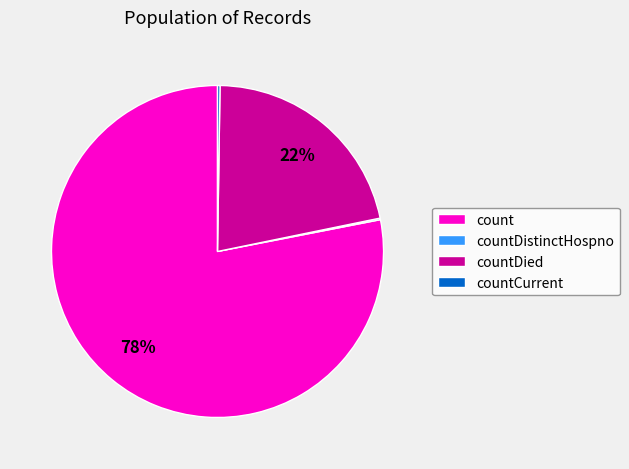

Which category has the biggest portion of the pie?

count